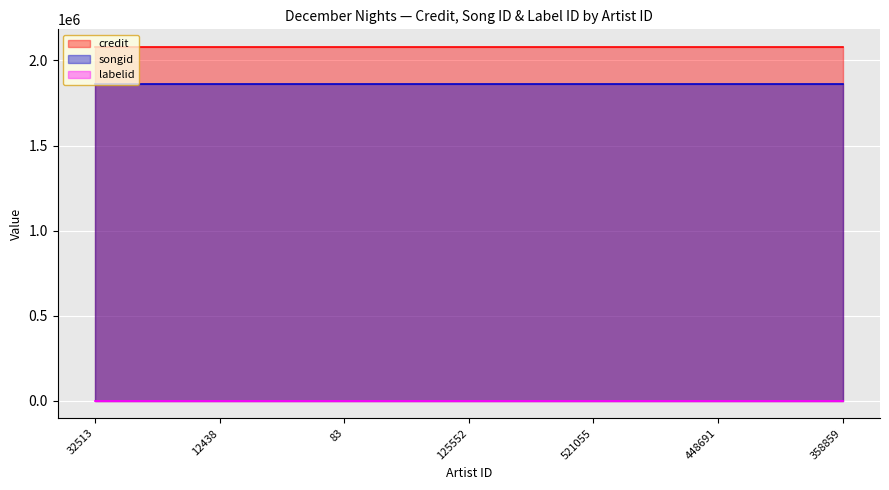

Which series has the largest range (max minus min)?

credit